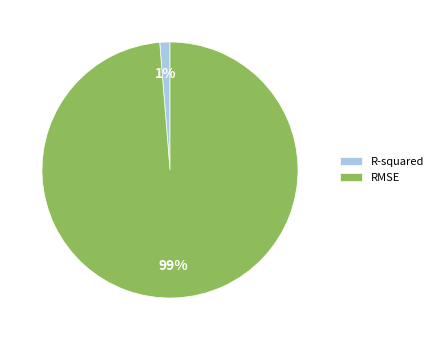

To the nearest percent, what is the average slice percentage?

50%